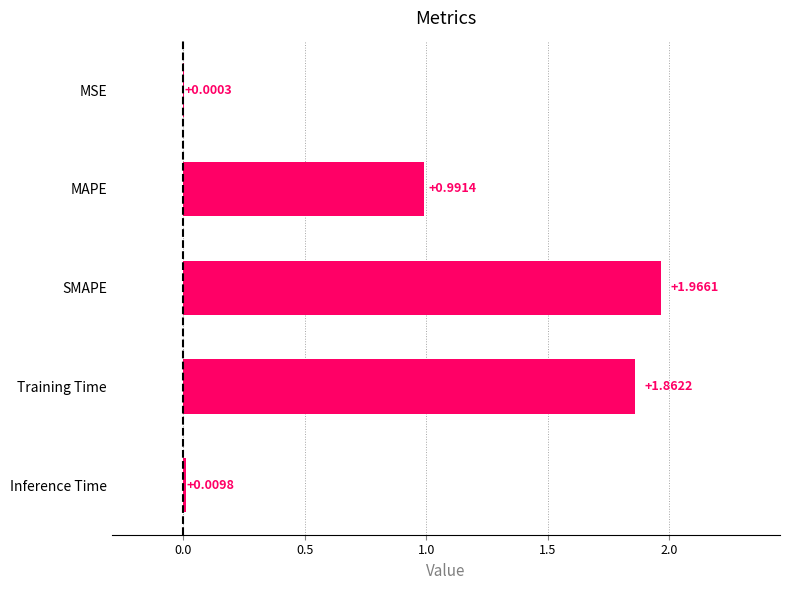

Which has a higher value, SMAPE or Inference Time?

SMAPE